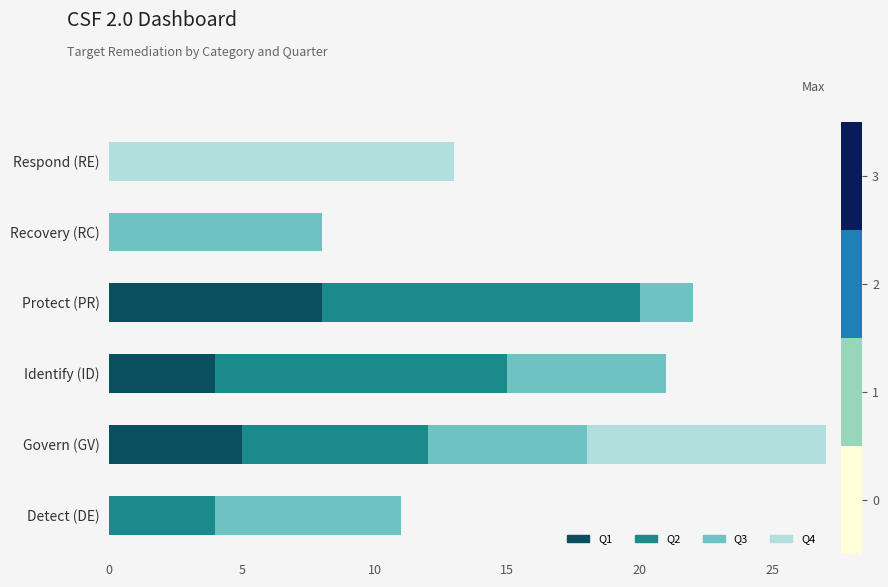

Rank the series by their average value, from lowest to highest.

Q1, Q4, Q3, Q2